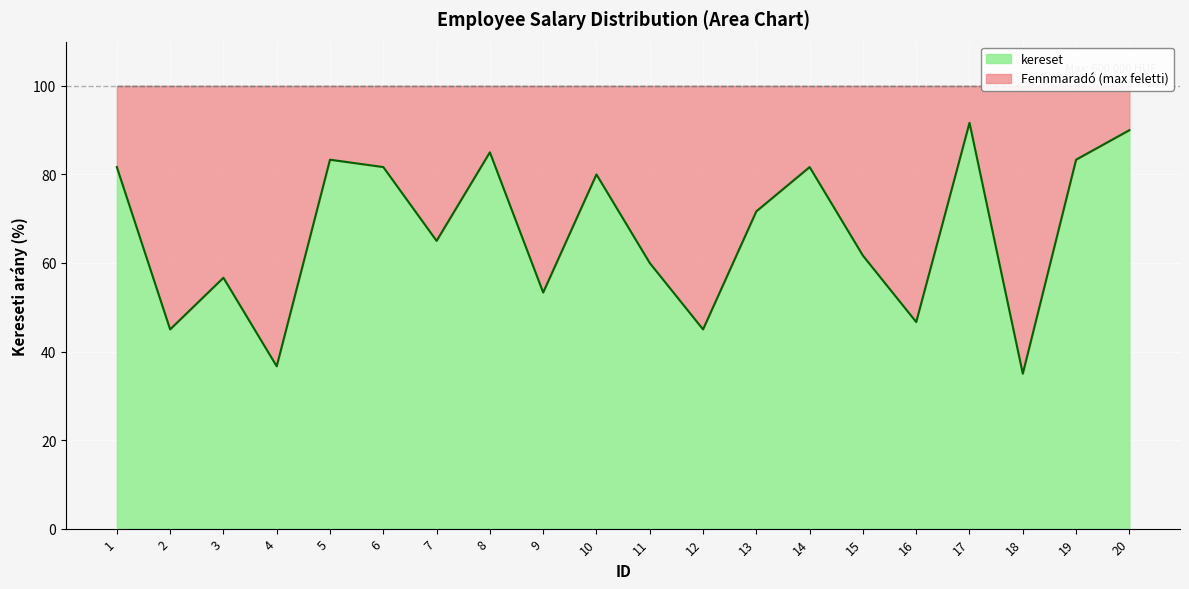

Which category has the highest value across all series?

17